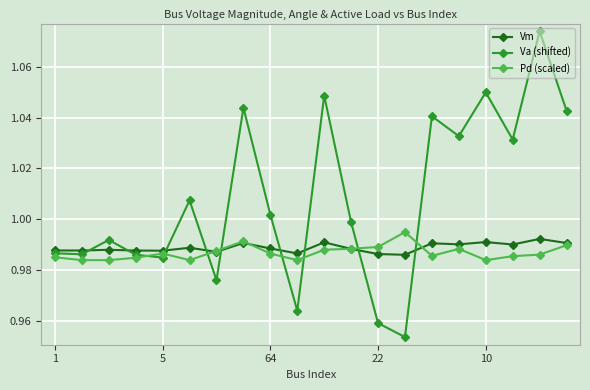

How many data points in Va (shifted) are above 1?

10